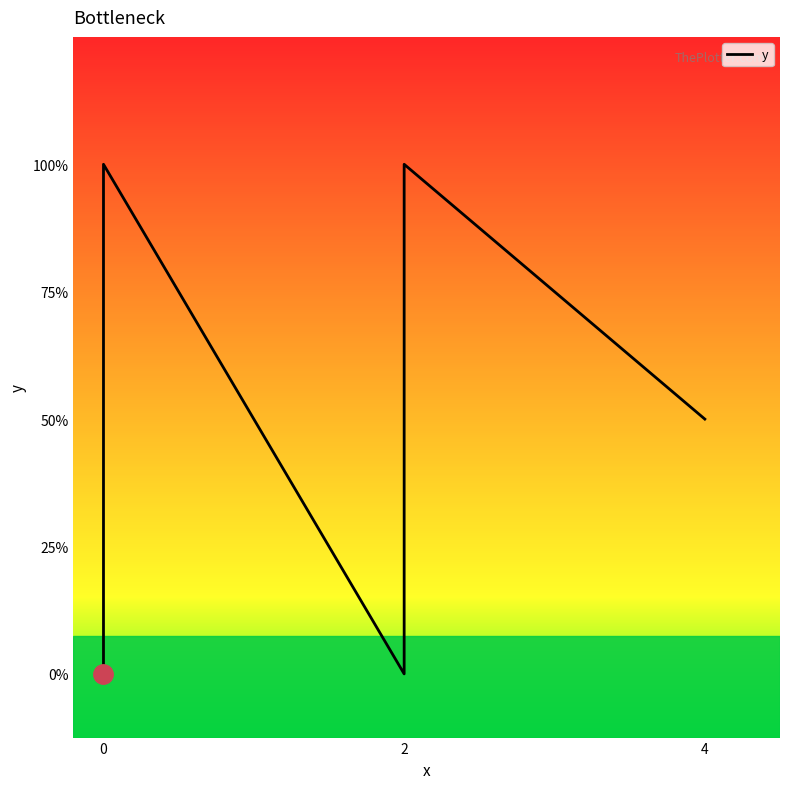

How many points are higher than both their immediate neighbors (excluding endpoints)?

2